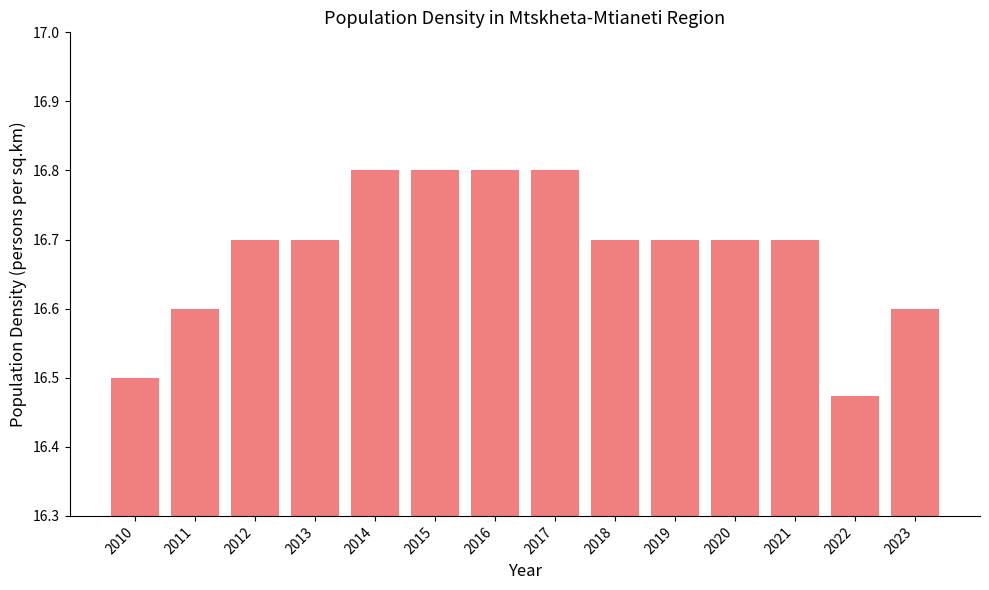

True or false: the data shows 16.6 at 2011.

True